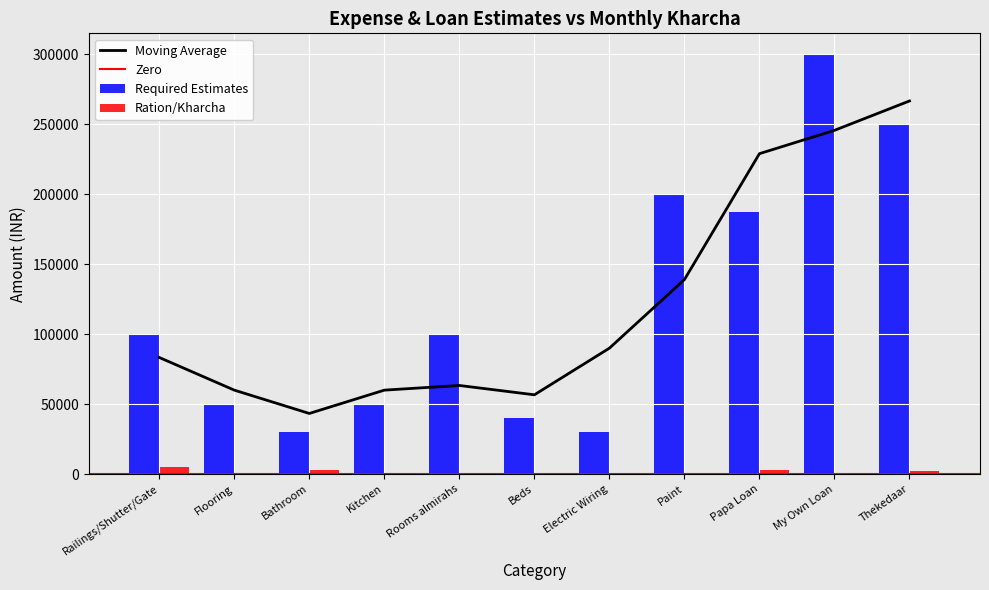

Is the value of Ration/Kharcha at My Own Loan greater than the value of Required Estimates at My Own Loan?

No